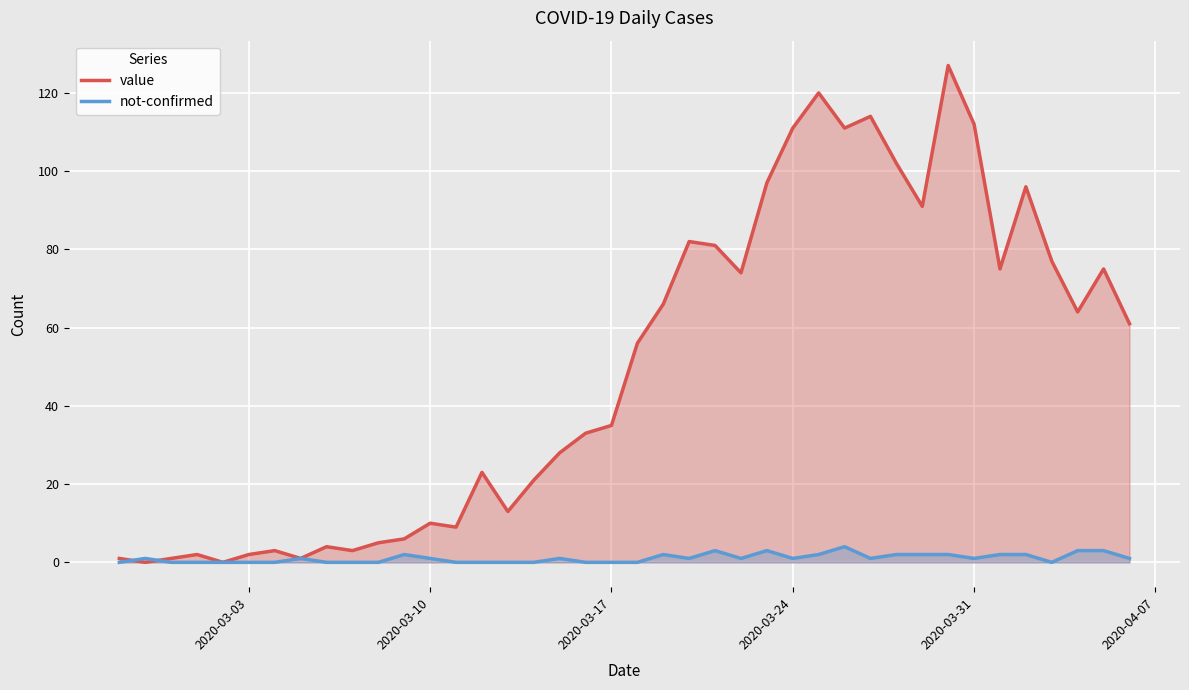

Rank the series by their maximum value, from lowest to highest.

not-confirmed, value